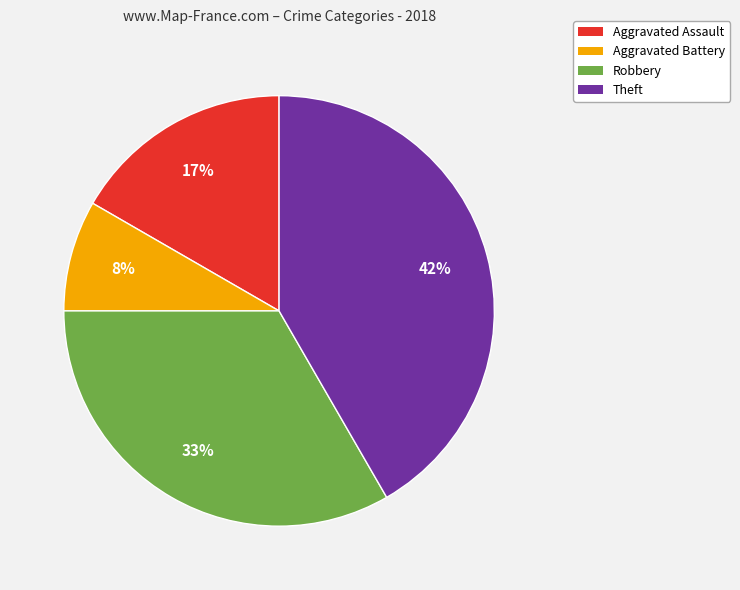

To the nearest percent, what percentage of the pie is Theft?

42%